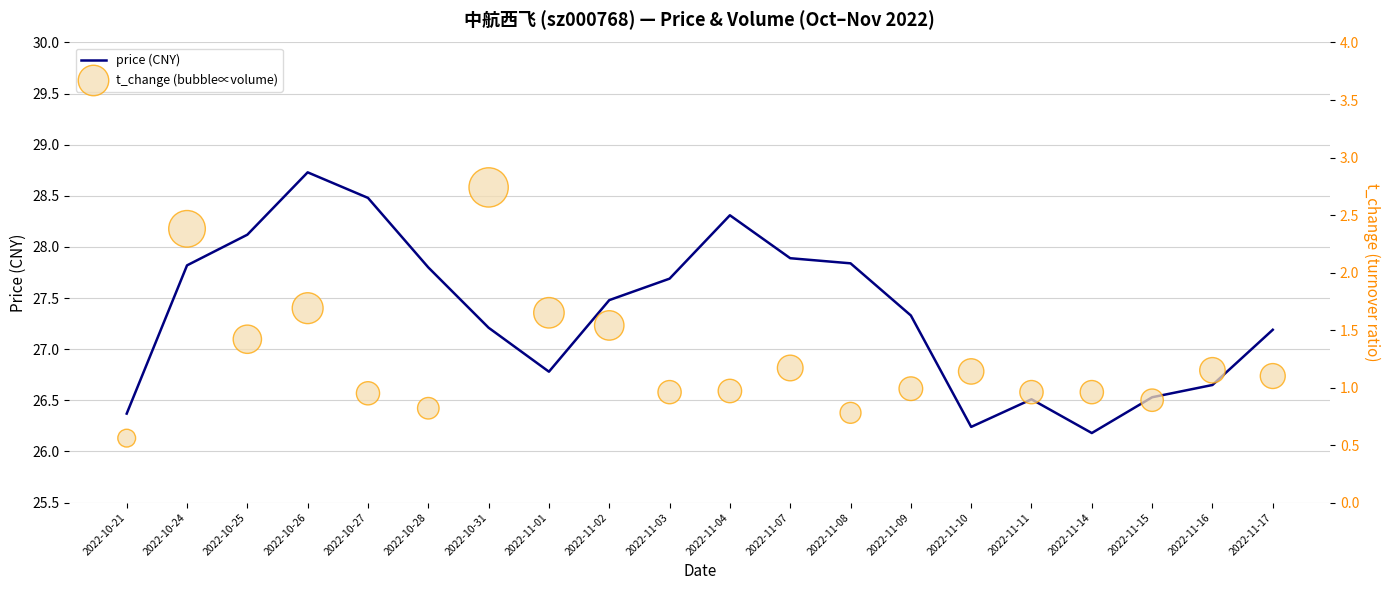

What is the total value across all series at 2022-11-17?

28.3